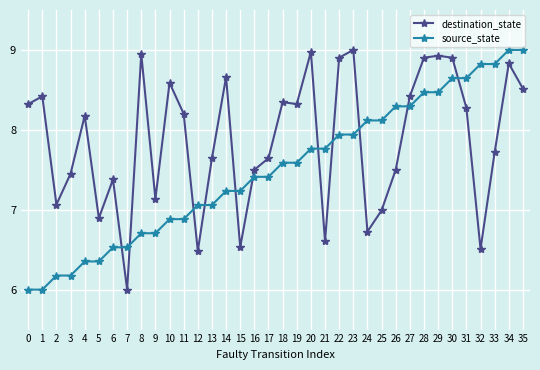

Does the chart display data point markers on the line(s)?

Yes